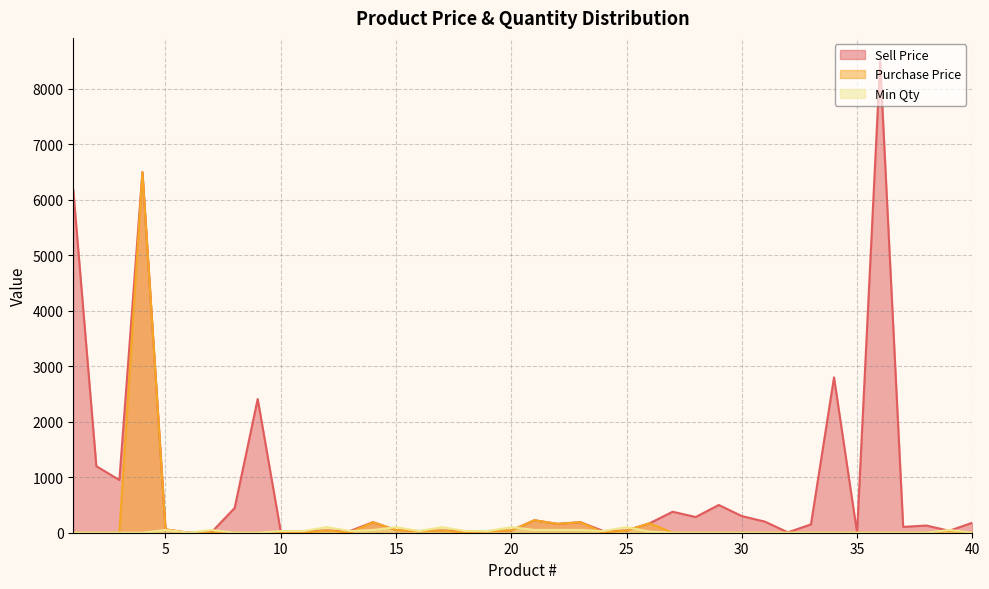

The Min Qty series shows 26.3 at 22. True or false?

False